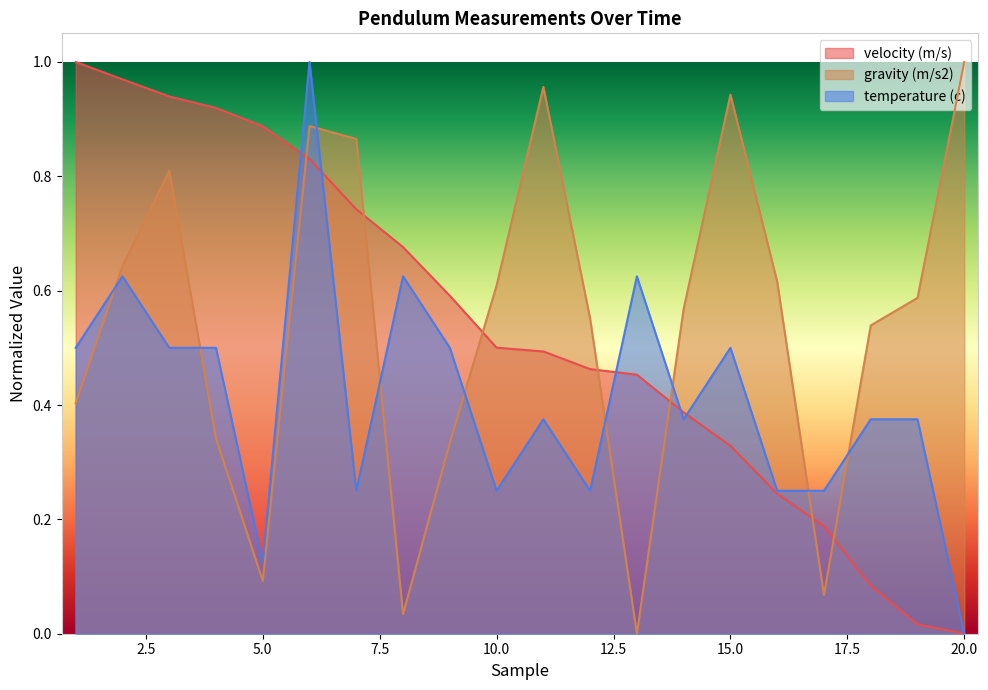

How many distinct data groups are displayed?

3